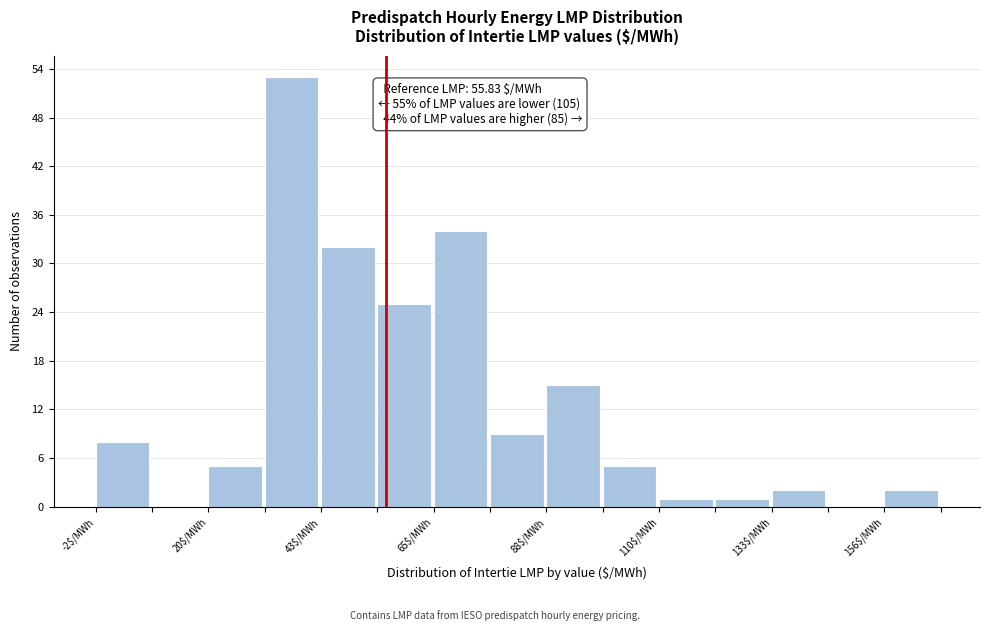

Read against the x-axis, roughly where is the centre of the tallest bar?

35